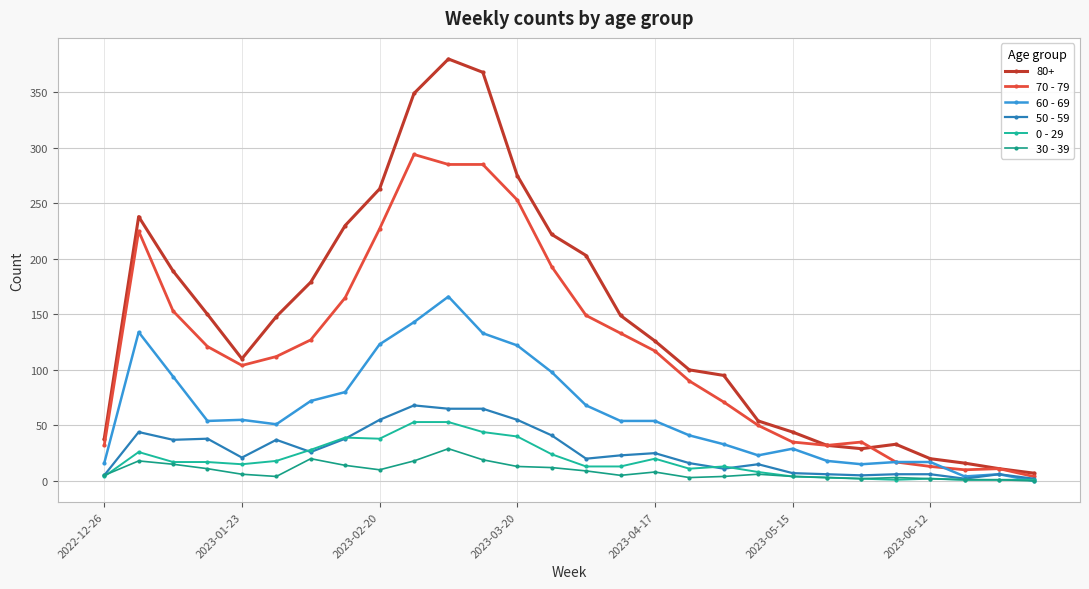

True or false: 70 - 79 and 0 - 29 cross at least once.

False